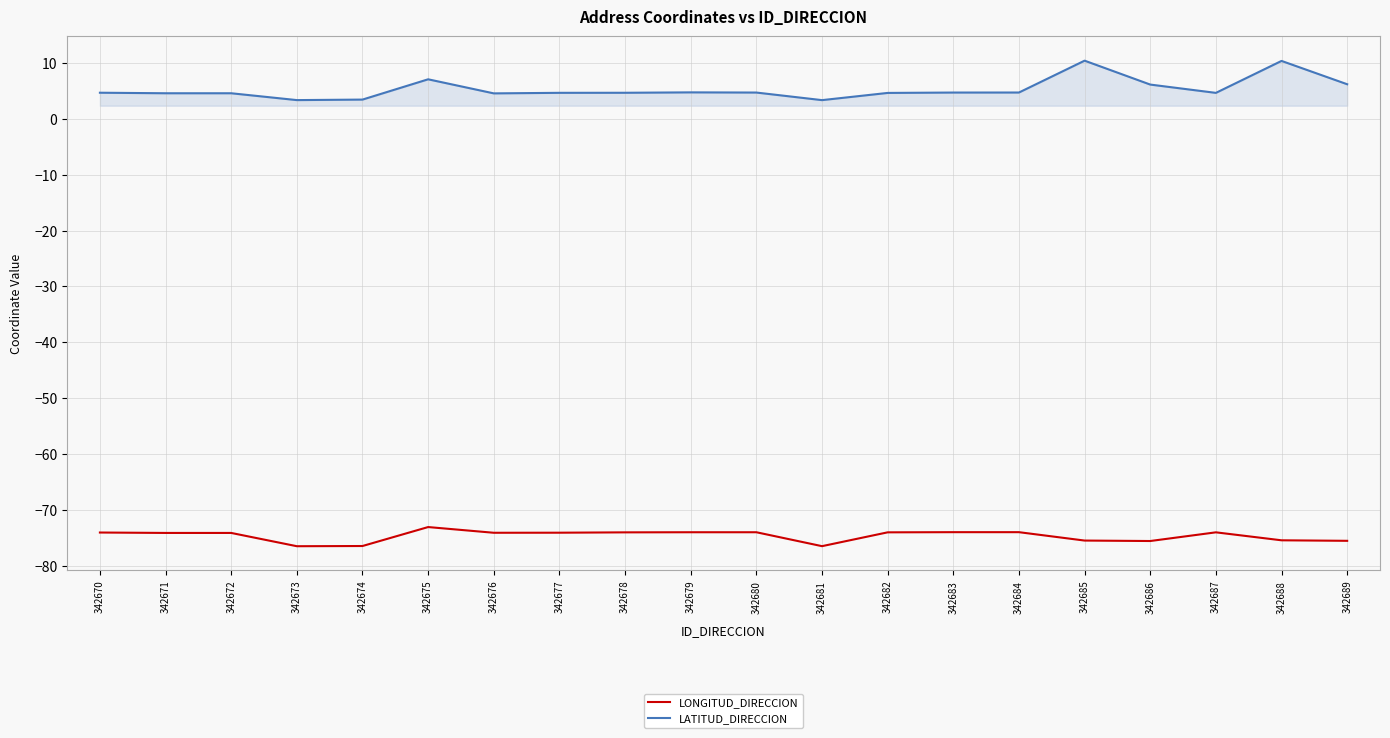

What is the spread (max minus min) of values at 342670?

78.8